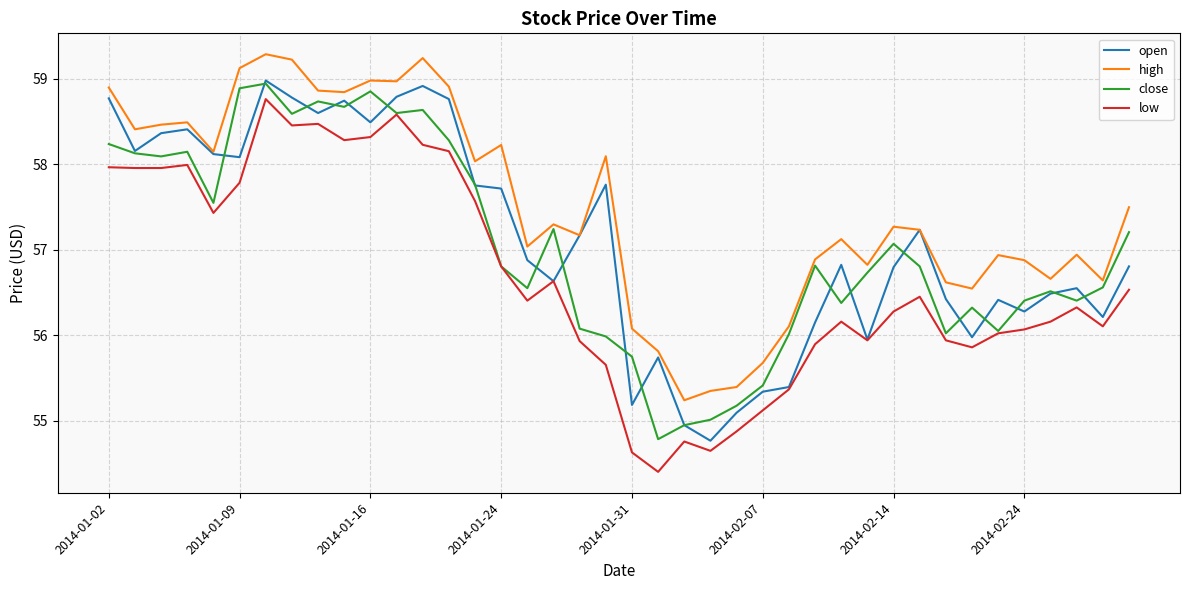

Which series has the largest total across all categories?

high